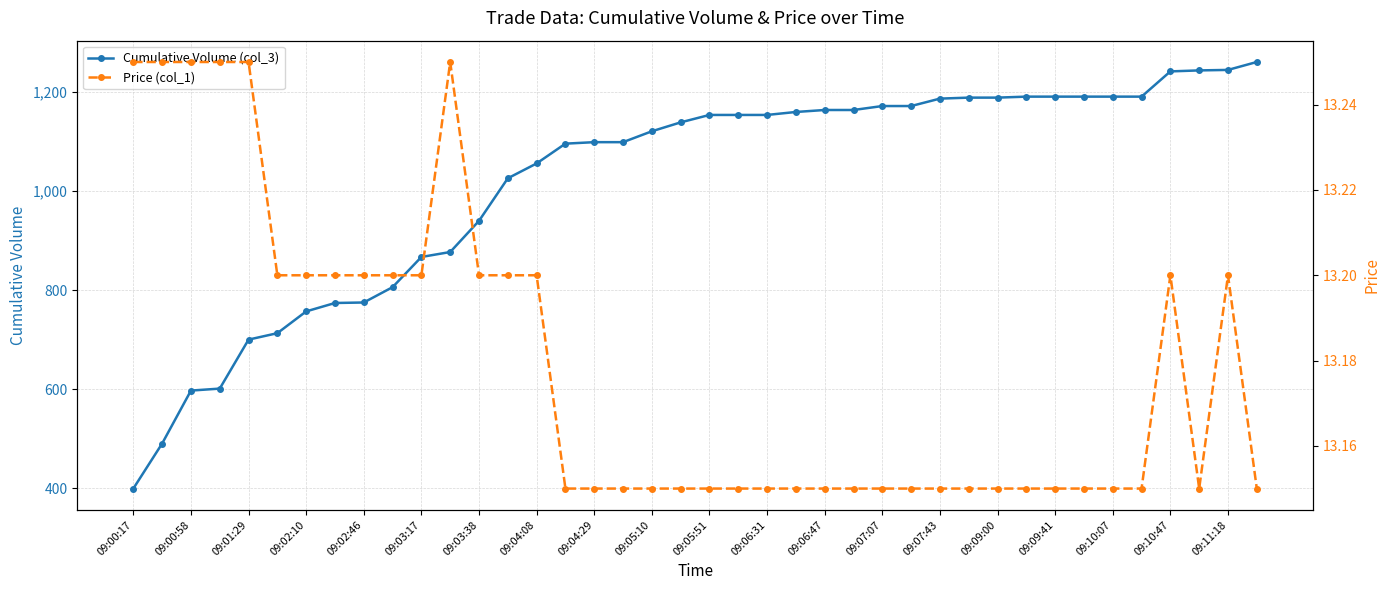

Reading left to right, list all the values displayed in this chart.

Cumulative Volume (col_3): 399.0	490.0	597.0	601.0	700.0	713.0	757.0	774.0	775.0	806.0	867.0	877.0	940.0	1026.0	1056.0	1096.0	1099.0	1099.0	1121.0	1139.0	1154.0	1154.0	1154.0	1160.0	1164.0	1164.0	1172.0	1172.0	1187.0	1189.0	1189.0	1191.0	1191.0	1191.0	1191.0	1191.0	1242.0	1244.0	1245.0	1261.0
Price (col_1): 13.2	13.2	13.2	13.2	13.2	13.2	13.2	13.2	13.2	13.2	13.2	13.2	13.2	13.2	13.2	13.2	13.2	13.2	13.2	13.2	13.2	13.2	13.2	13.2	13.2	13.2	13.2	13.2	13.2	13.2	13.2	13.2	13.2	13.2	13.2	13.2	13.2	13.2	13.2	13.2